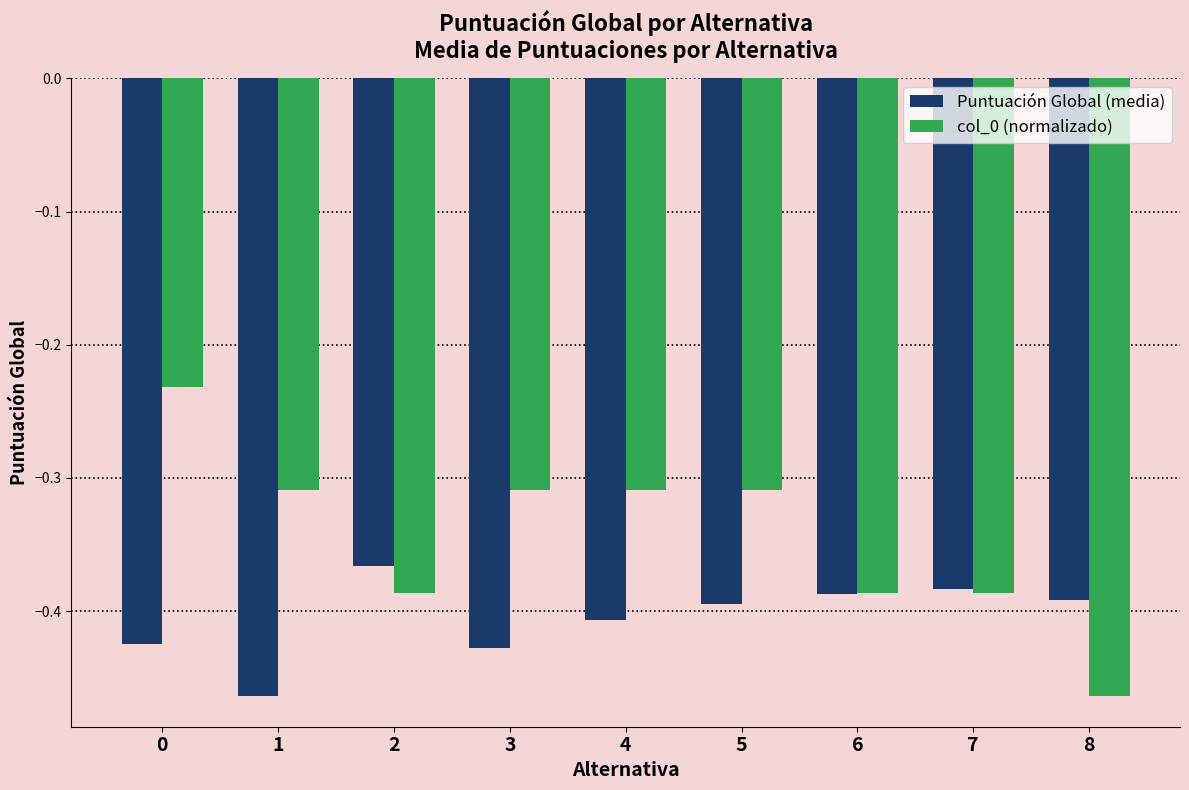

What is the value of the col_0 (normalizado) bar at the 7th from the left?

-0.4